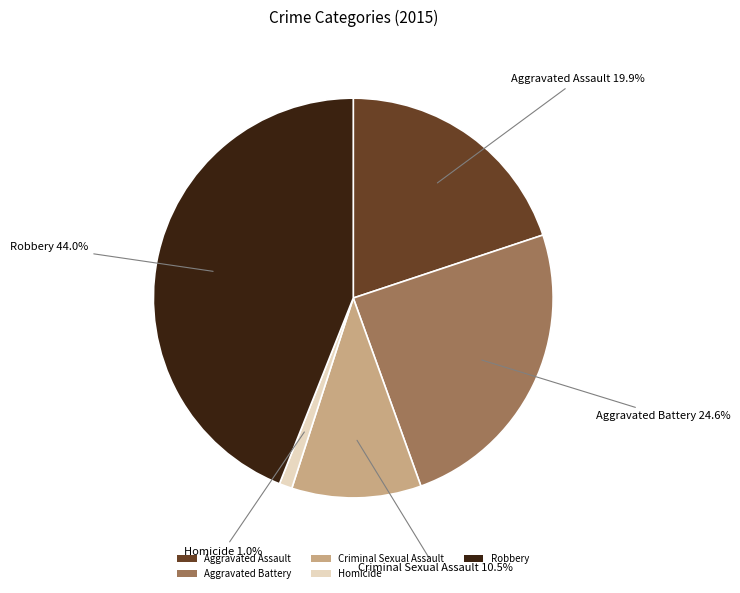

What percentage is NOT represented by Criminal Sexual Assault?

89.5%